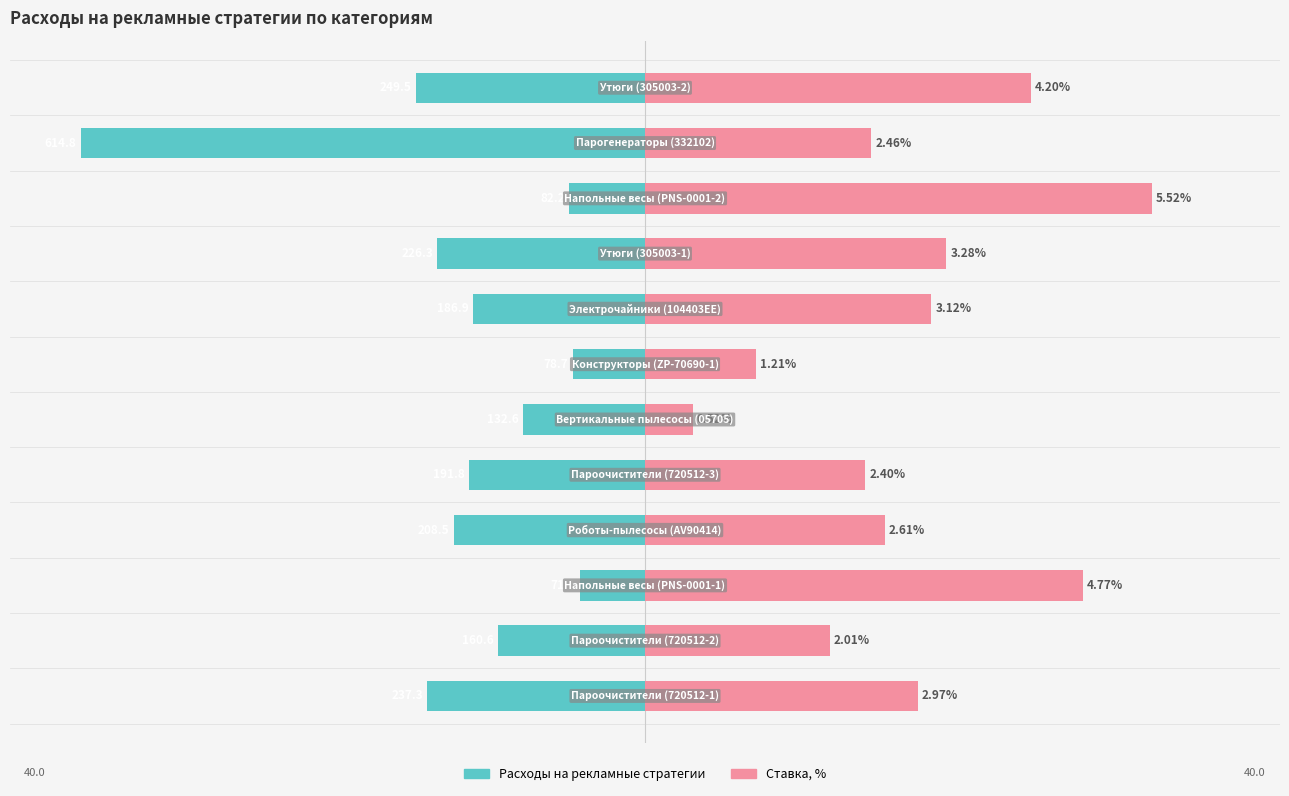

At how many categories does at least one series exceed -20?

12